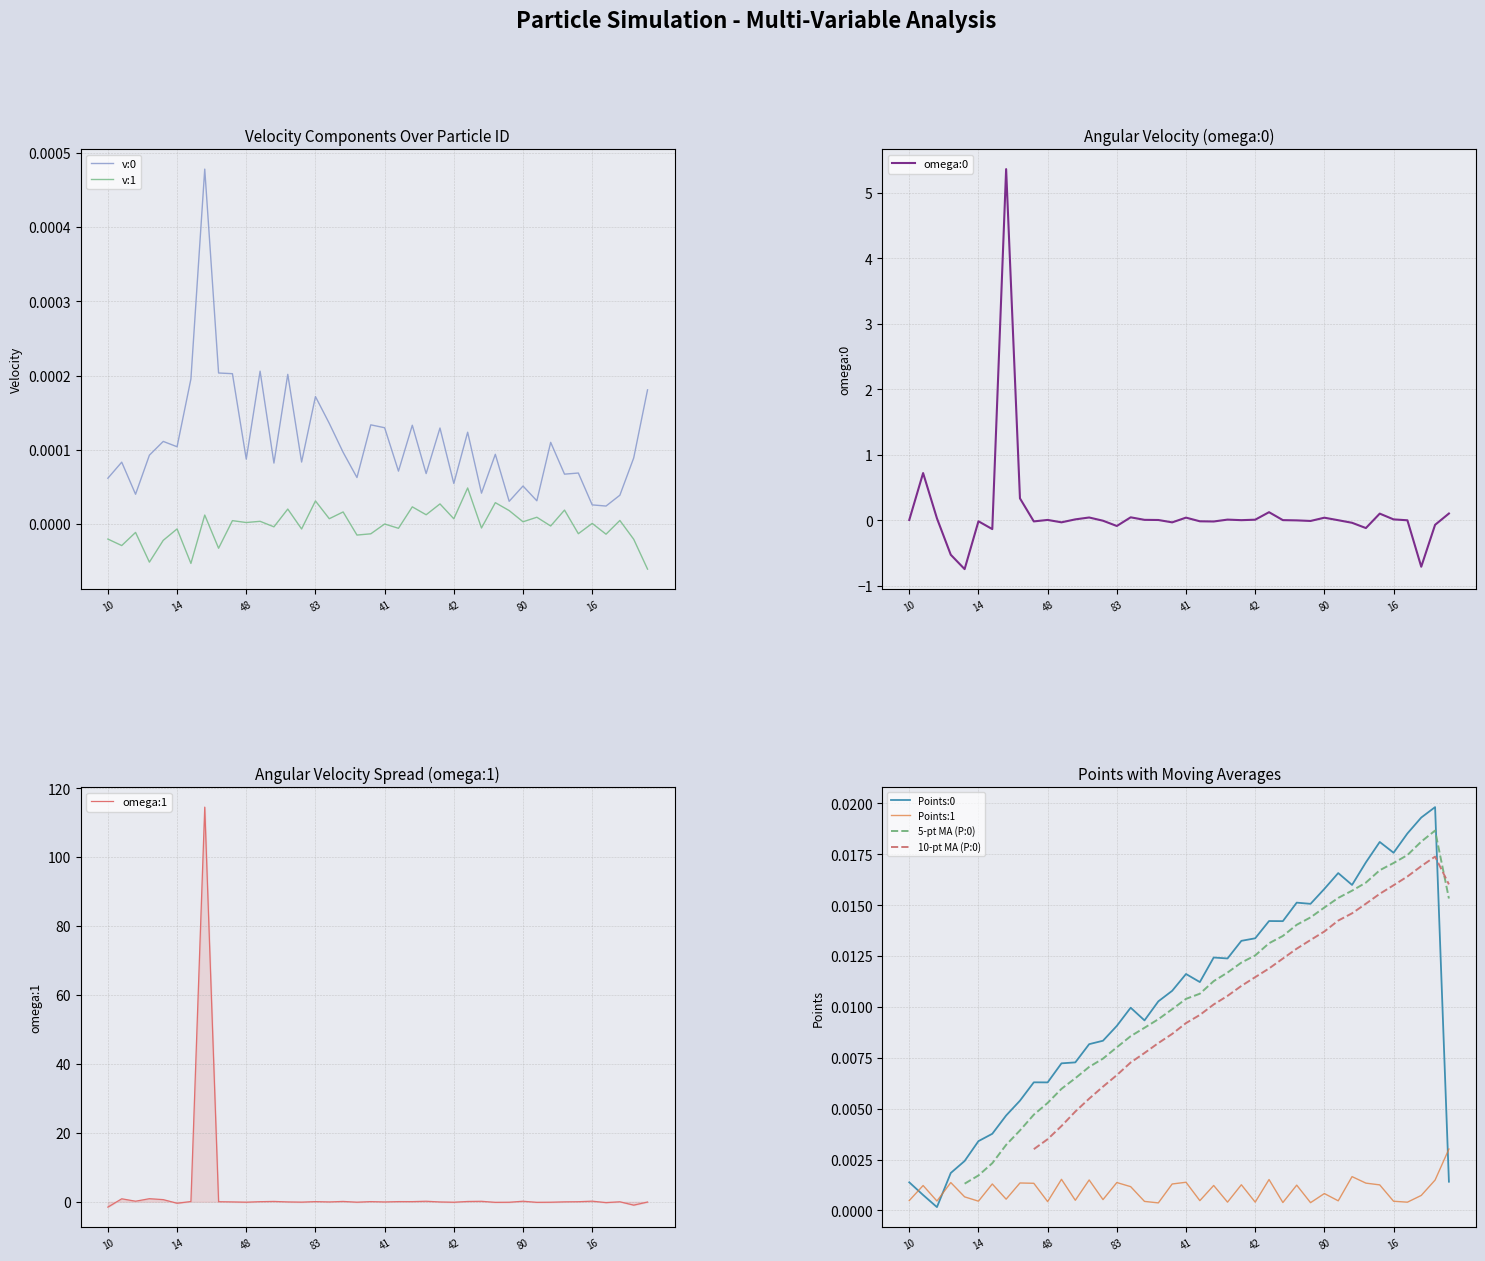

Does the chart display data point markers on the line(s)?

No